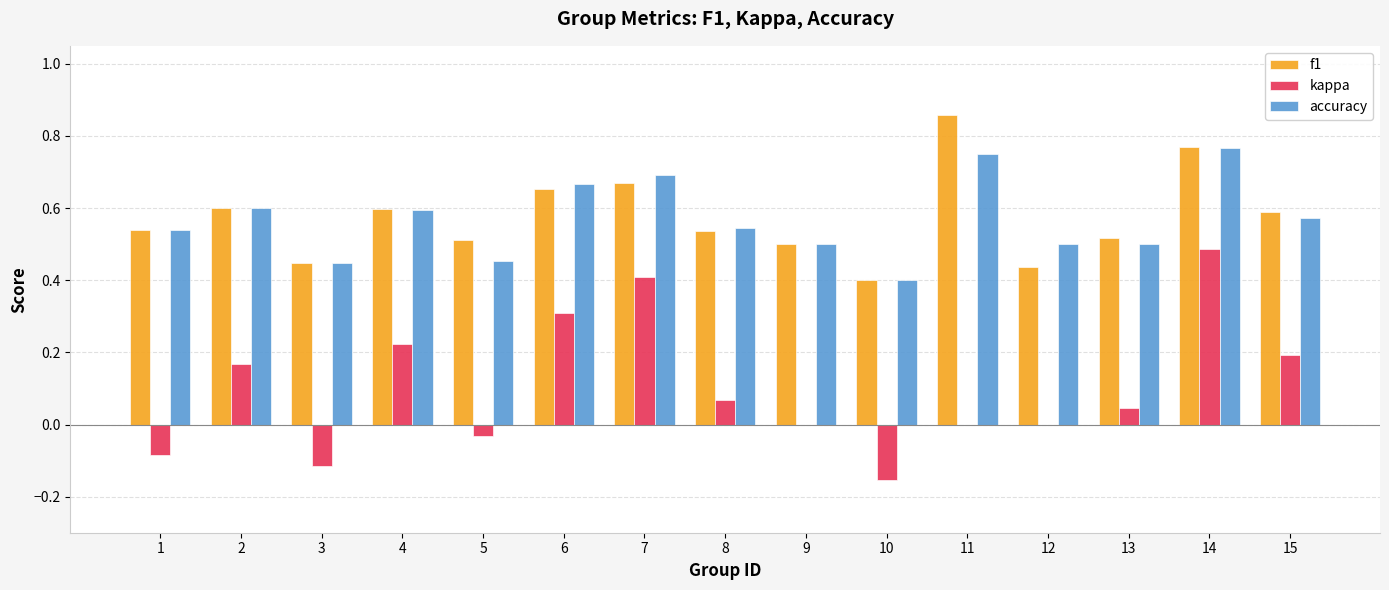

At which category is the sum across all series the highest?

14